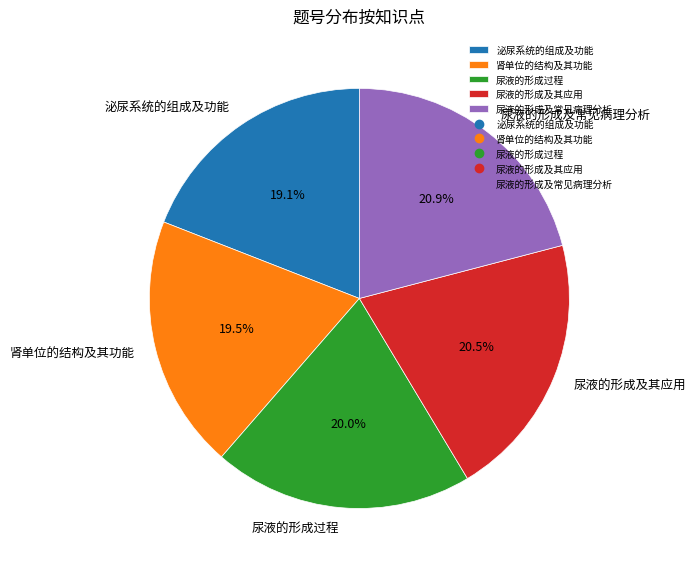

What is the ratio of the value at 尿液的形成过程 to the value at 尿液的形成及常见病理分析?

1.0